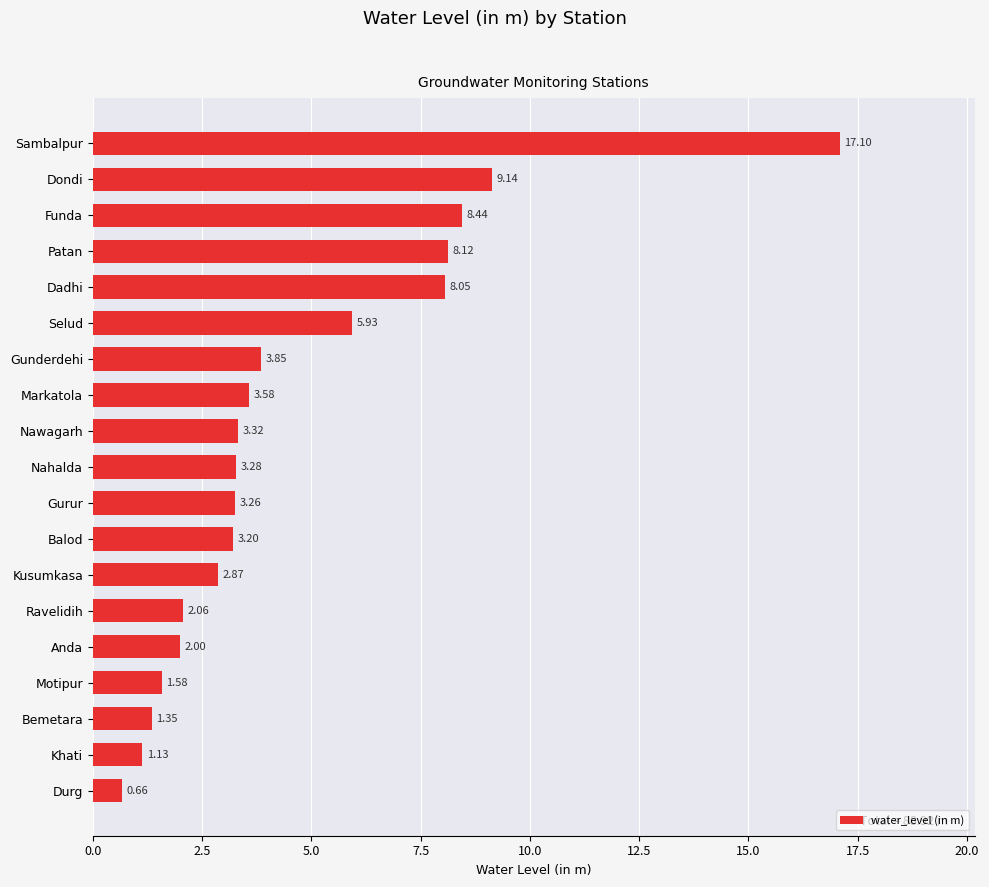

What is the change in value from Sambalpur to Nahalda?

-13.8